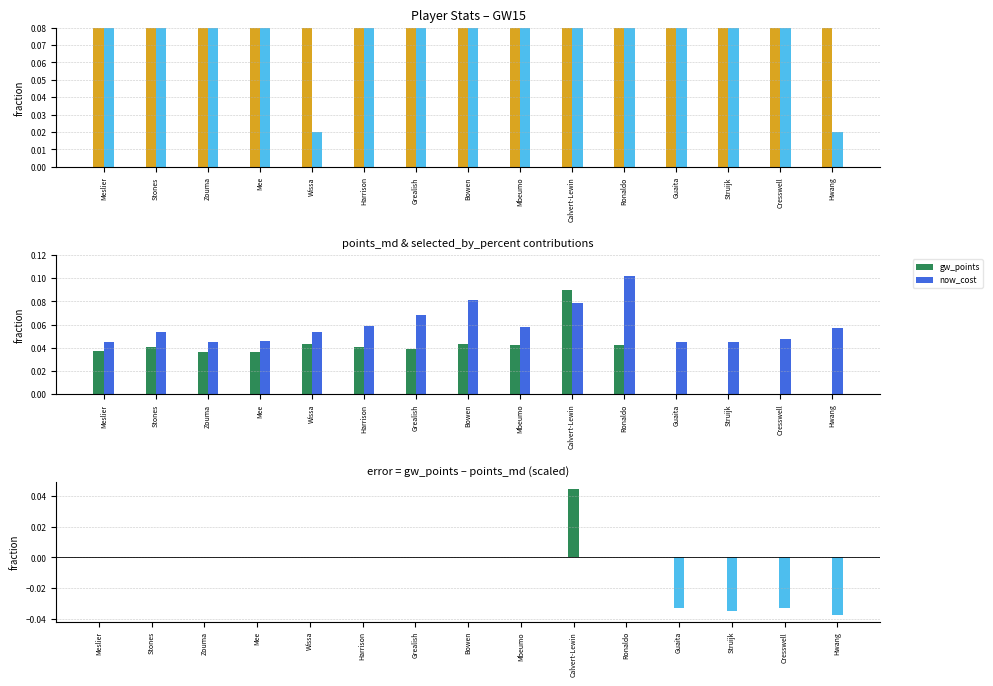

What is the label of the 3rd bar from the right?

Struijk